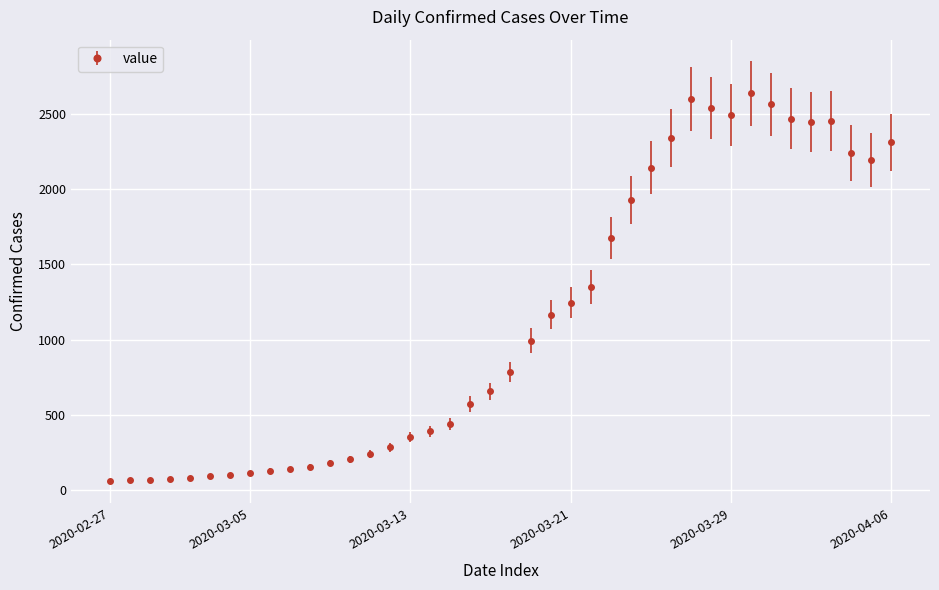

What is the value of the 19th point from the left?

572